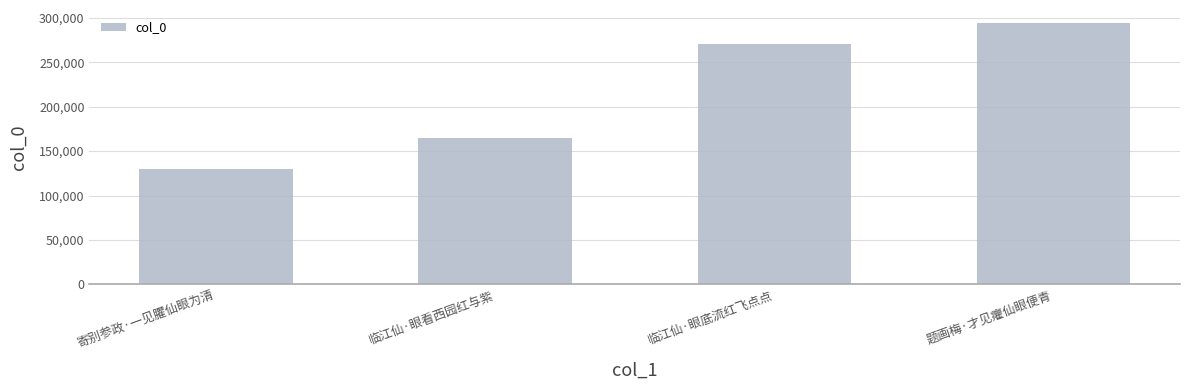

What is the difference between the maximum and minimum values?

164569